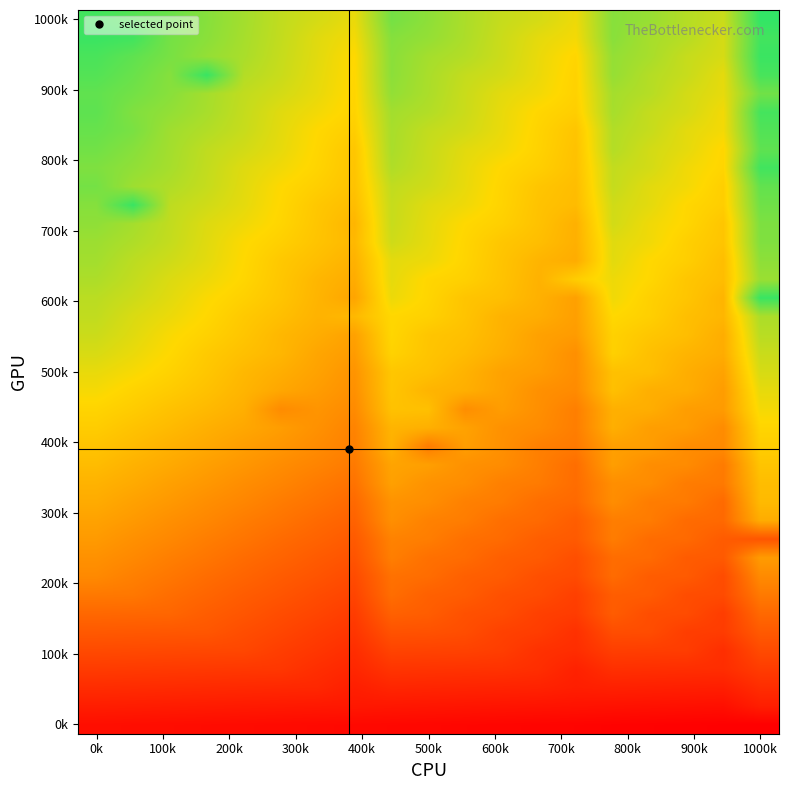

At which category does the chart reach its peak across all series?

1000k